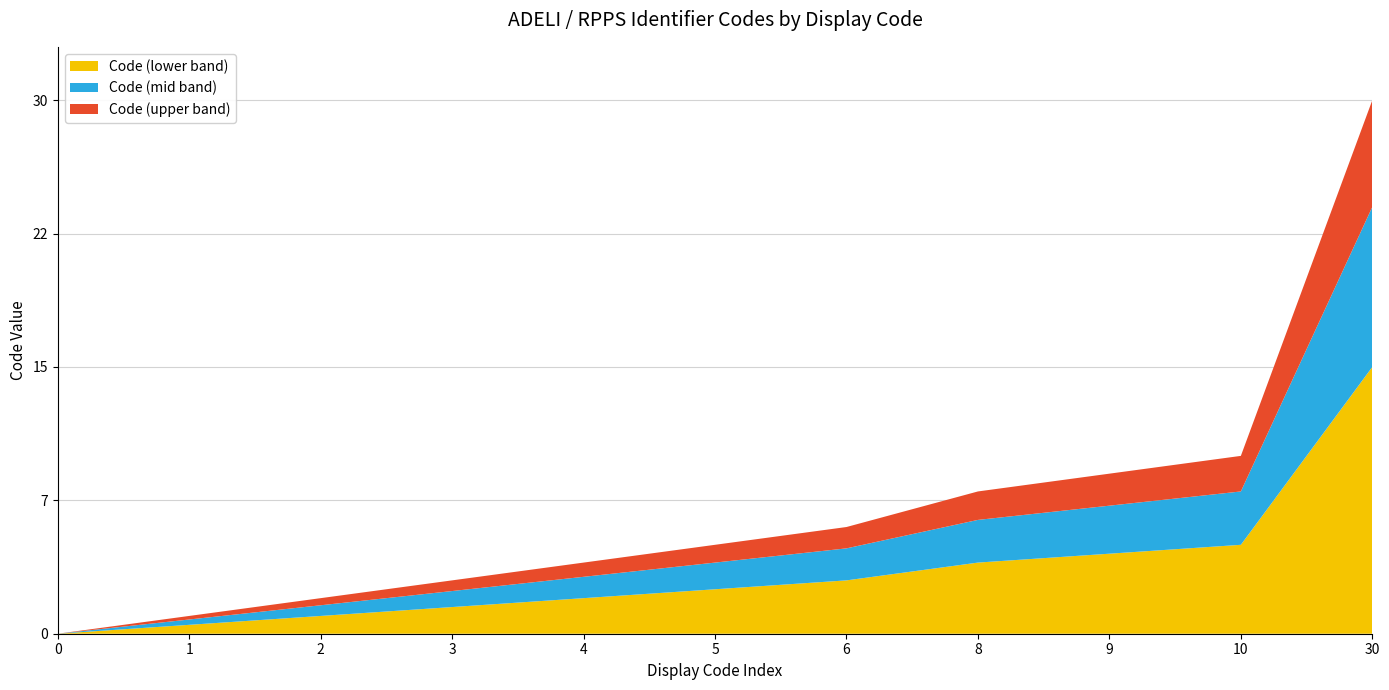

Reading left to right, what are all the values shown in this chart?

0	1	2	3	4	5	6	8	9	10	30